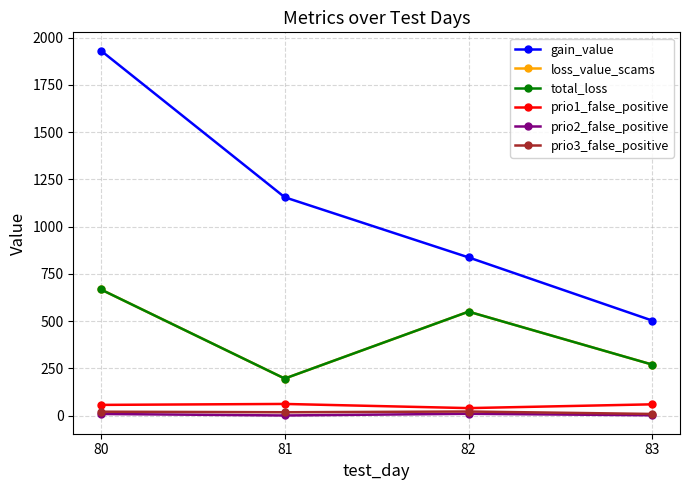

What is the difference between the maximum and minimum values in the total_loss series?

471.4